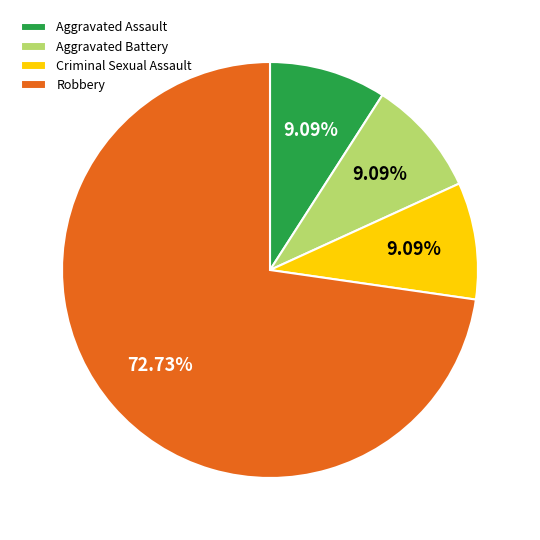

To the nearest percent, what portion does Robbery represent?

73%